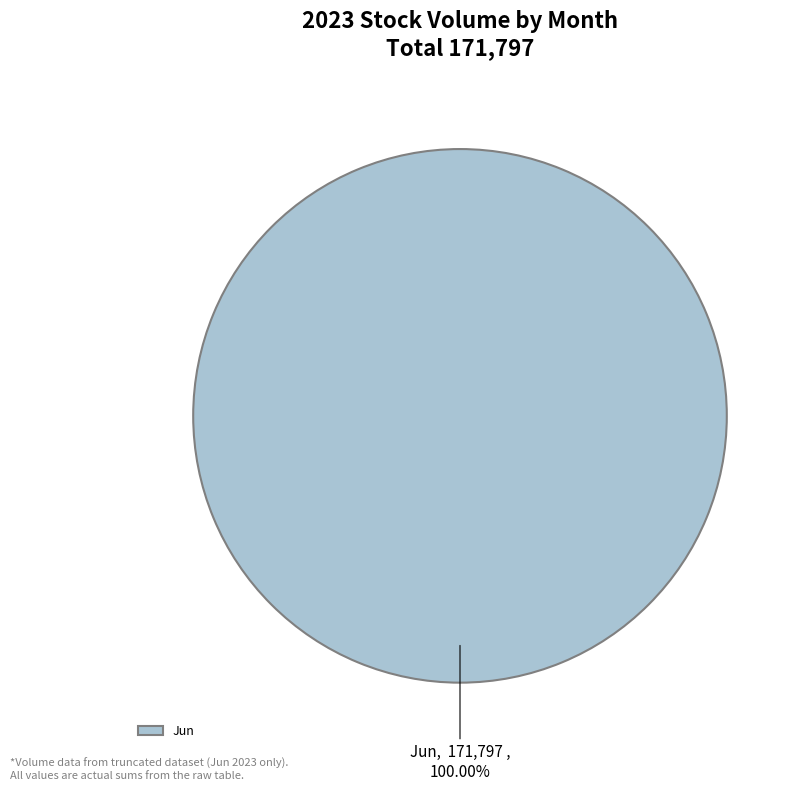

Rank the categories by value from highest to lowest.

Jun